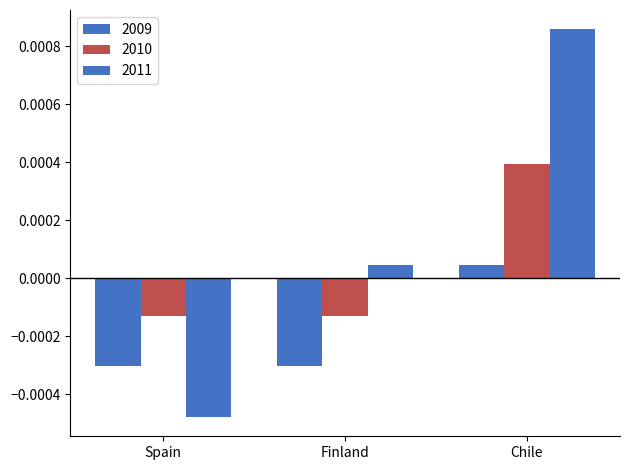

How many data points does each series have?

3